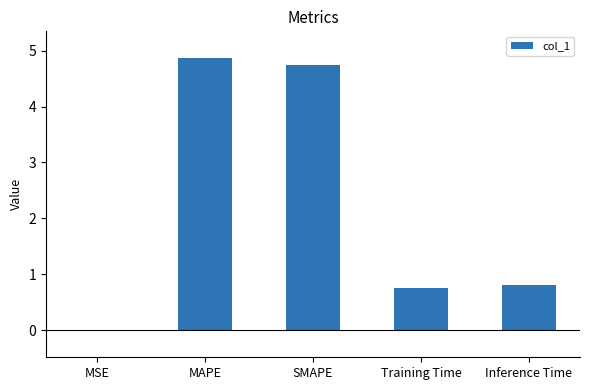

What is the sum of all values?

11.2